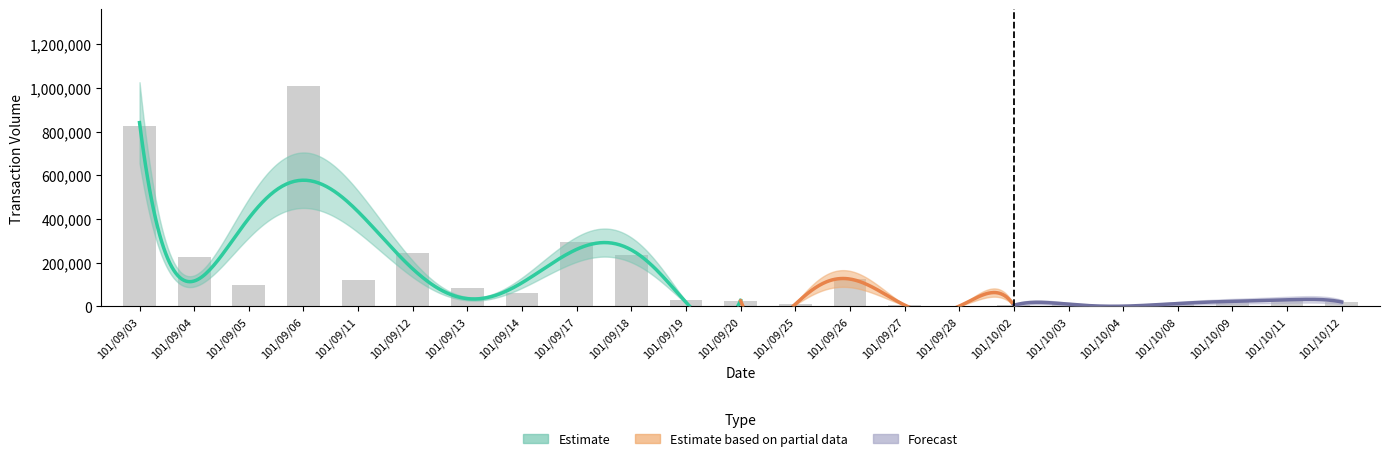

Are the bars grouped side by side (vs. stacked)?

No